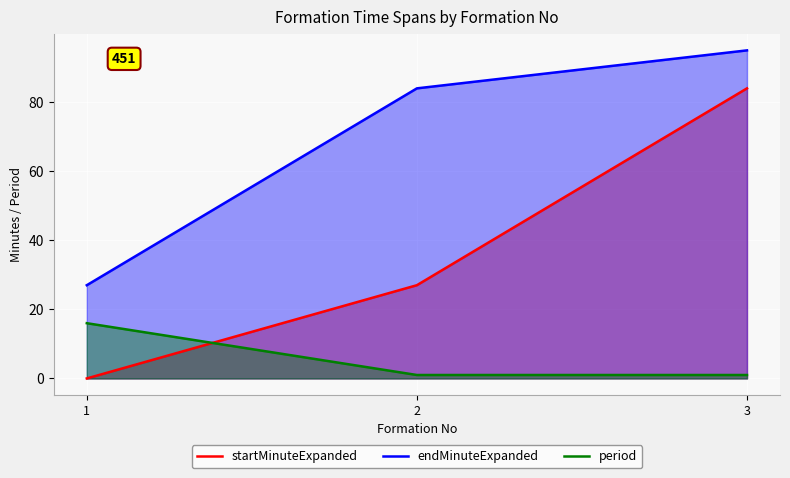

What is the difference between the maximum and minimum values in the startMinuteExpanded series?

84